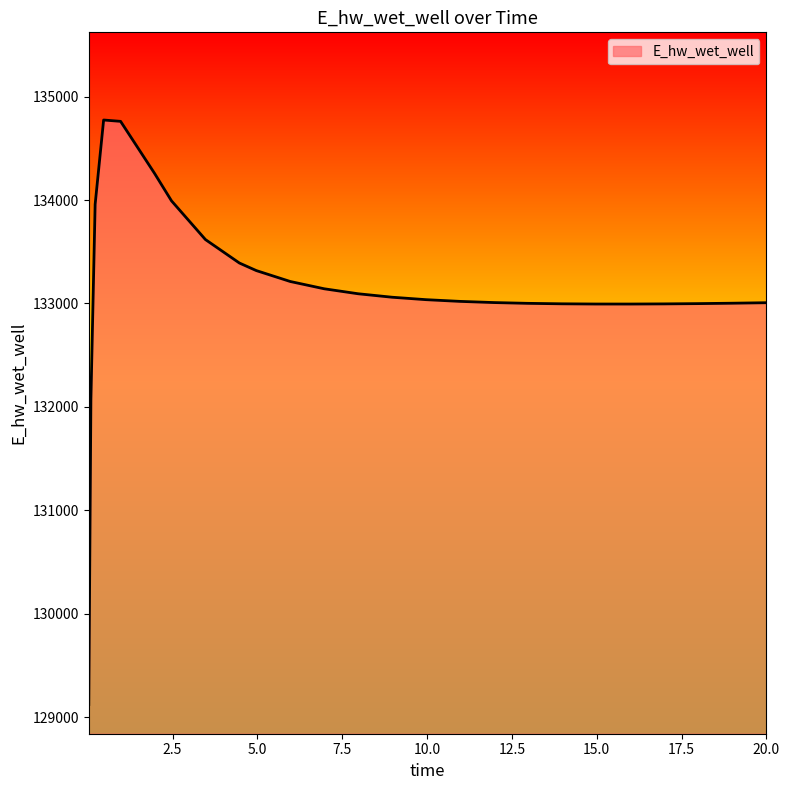

What is the greatest value displayed?

134773.3